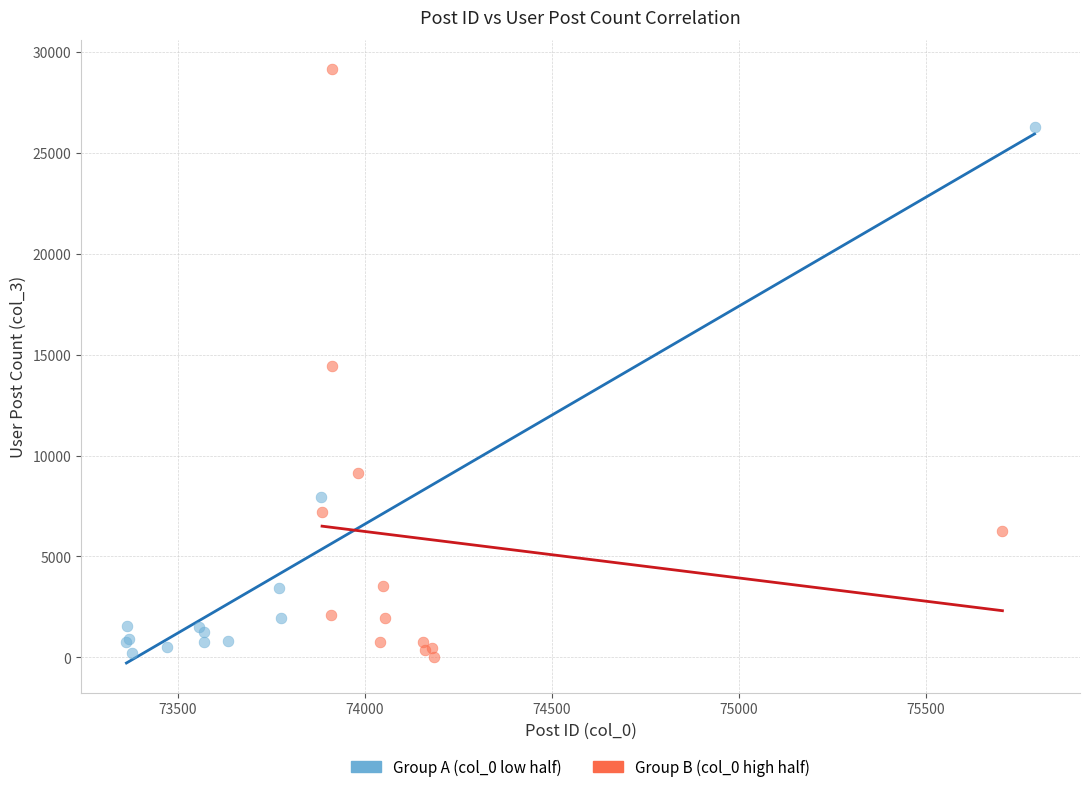

Which series has the widest spread of Y values?

Group B (col_0 high half)